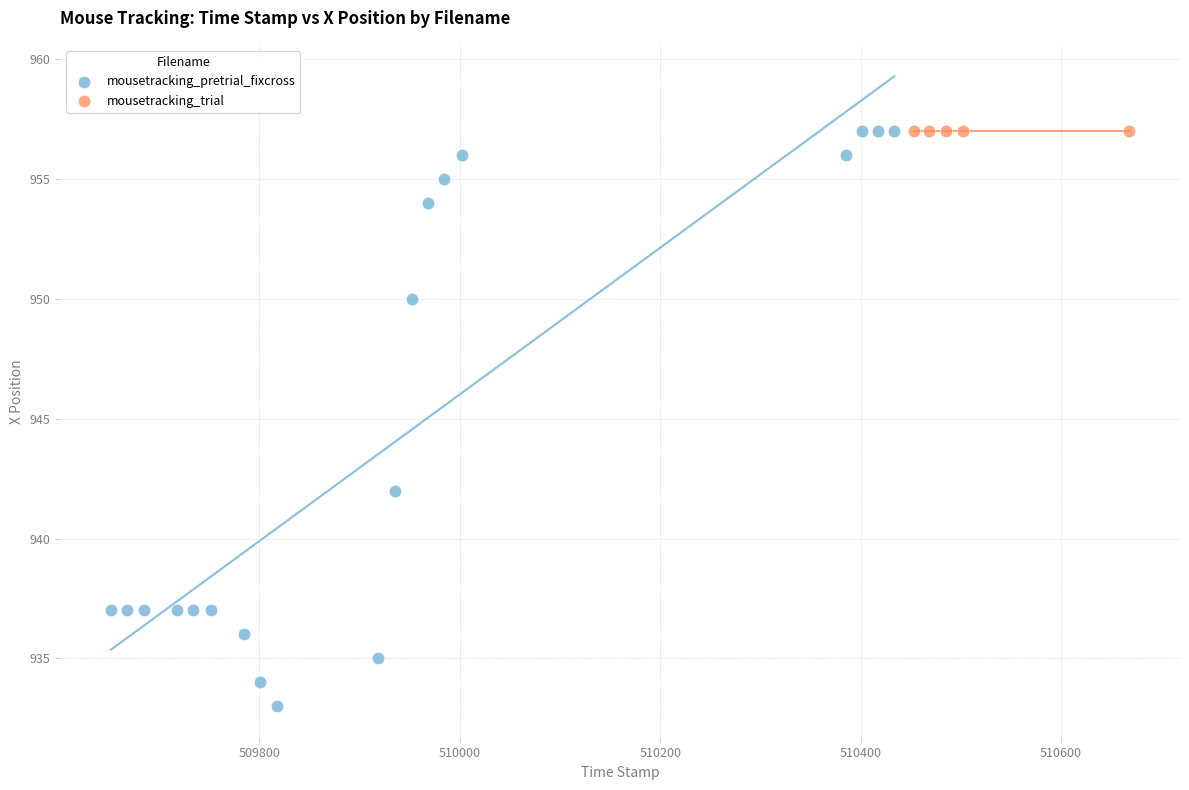

Which series reaches the minimum Y coordinate?

mousetracking_pretrial_fixcross